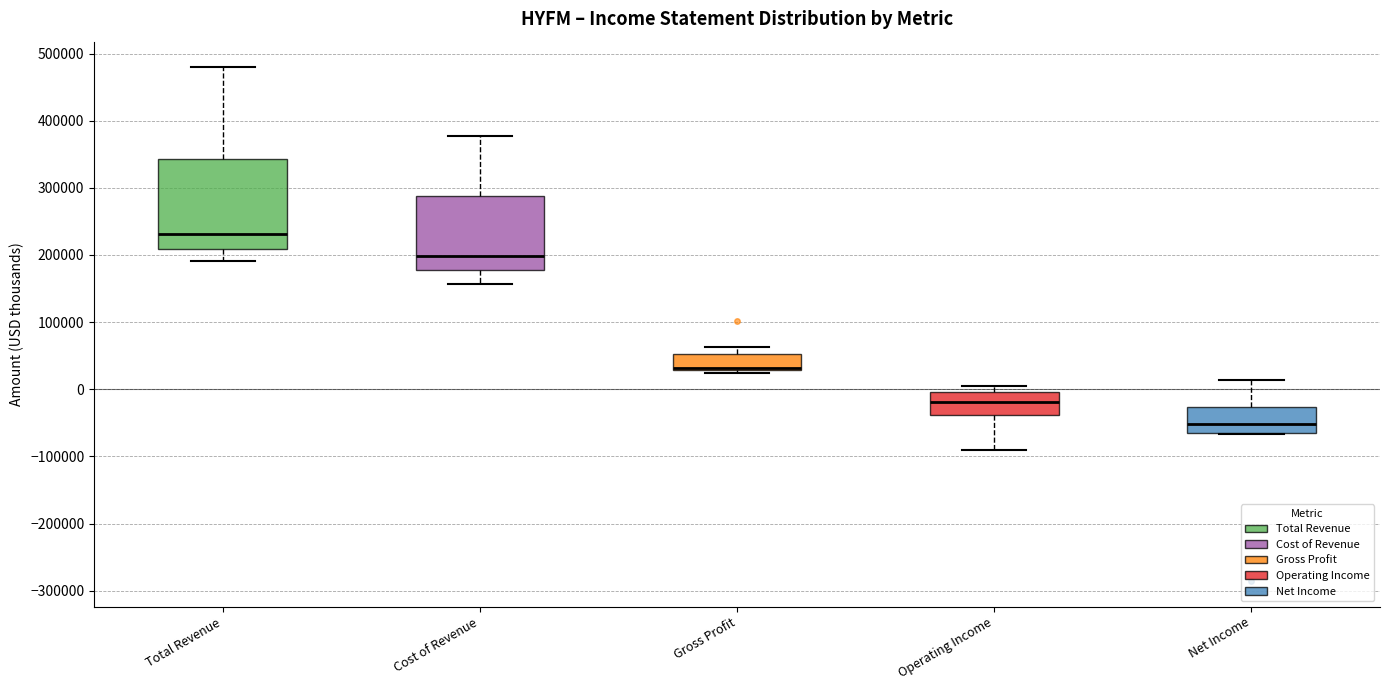

Reading left to right, read every box against the y-axis: the position of its median line, the range the box covers, and the ends of its whiskers. The values are not printed on the chart, so give them approximately, as read against the axis.

Total Revenue: median 230000, box 210000 to 340000, whiskers 190000 to 480000
Cost of Revenue: median 200000, box 180000 to 290000, whiskers 160000 to 380000
Gross Profit: median 30000 (drawn on the box's lower edge), box 30000 to 50000, whiskers 20000 to 60000
Operating Income: median -20000, box -40000 to 0, whiskers -90000 to 0 (just above the box's upper edge)
Net Income: median -50000, box -70000 to -30000, whiskers -70000 to 10000